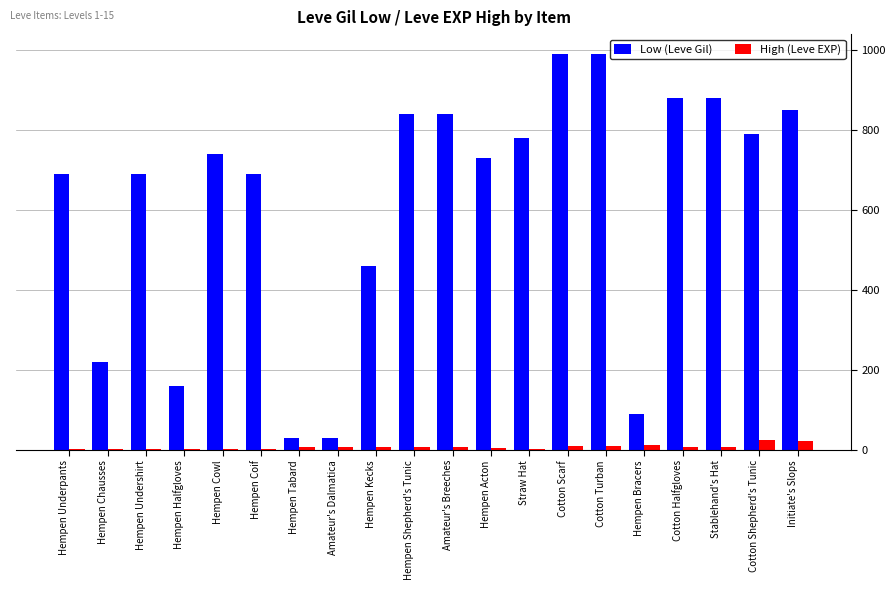

What is the total value across all series at Hempen Coif?

691